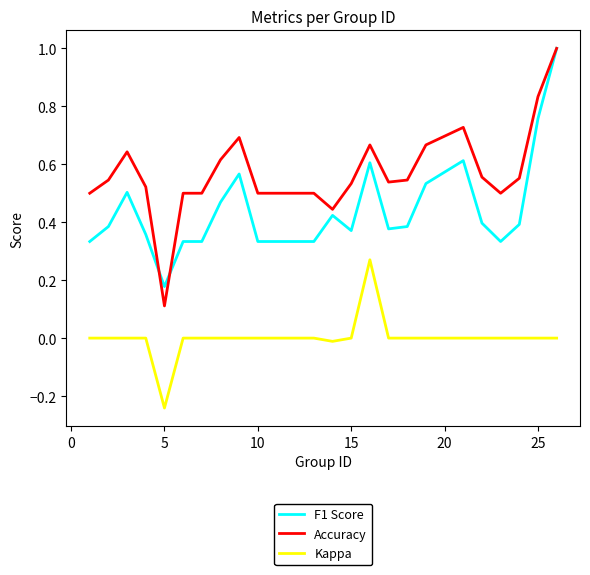

True or false: Kappa and F1 Score cross at least once.

False